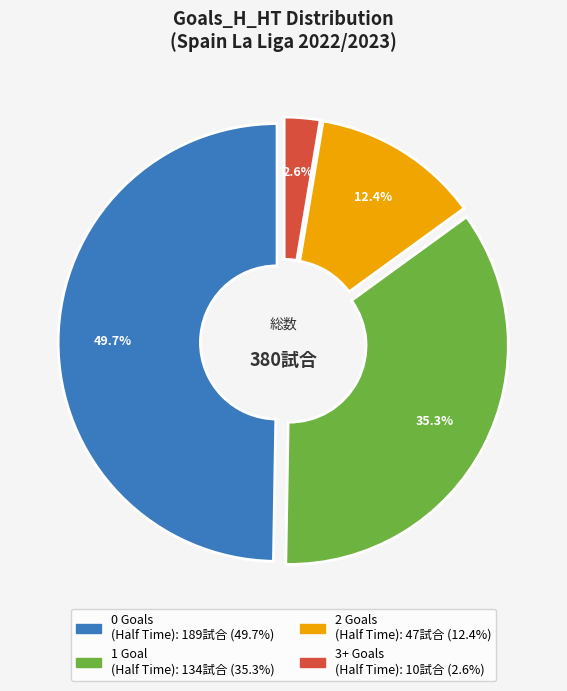

Is there a majority slice in this chart?

No